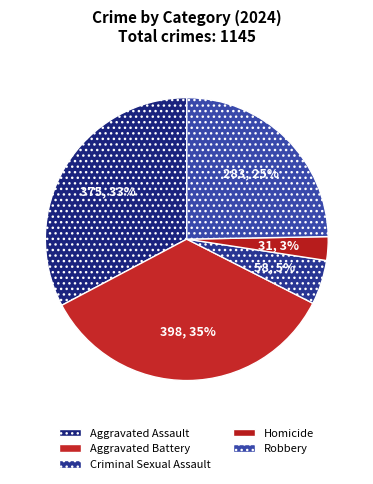

To the nearest percent, what percentage of the pie is Robbery?

25%